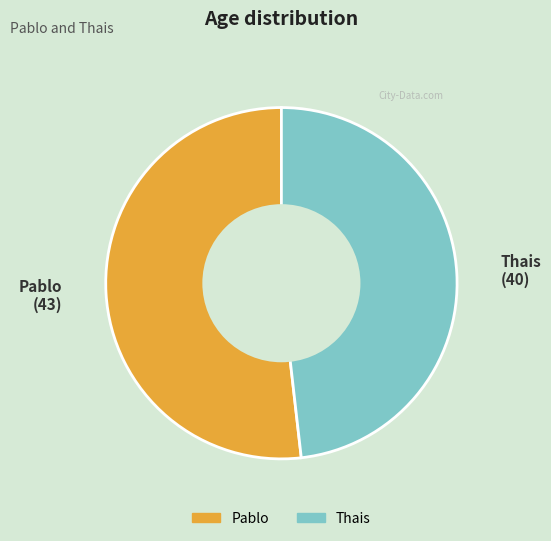

Is it true that Pablo is 63% of the pie?

False